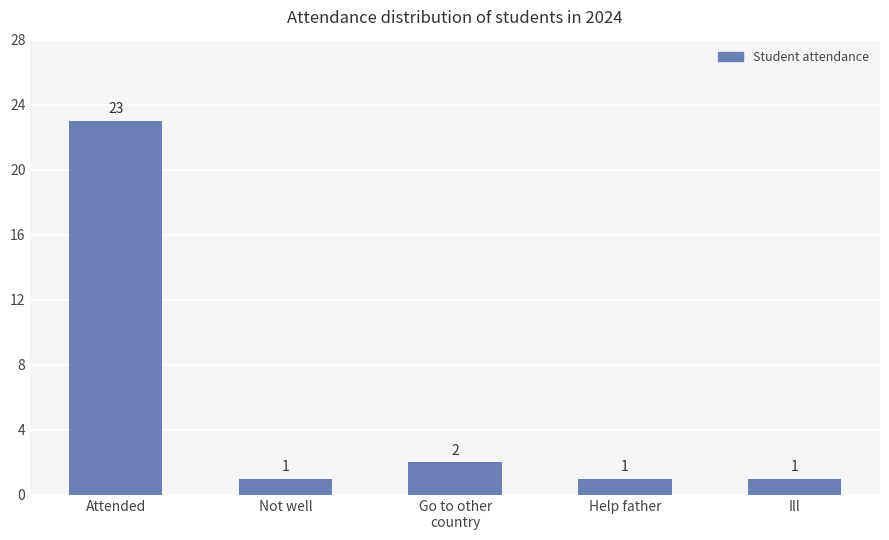

What is the value of the 2nd bar from the left?

1